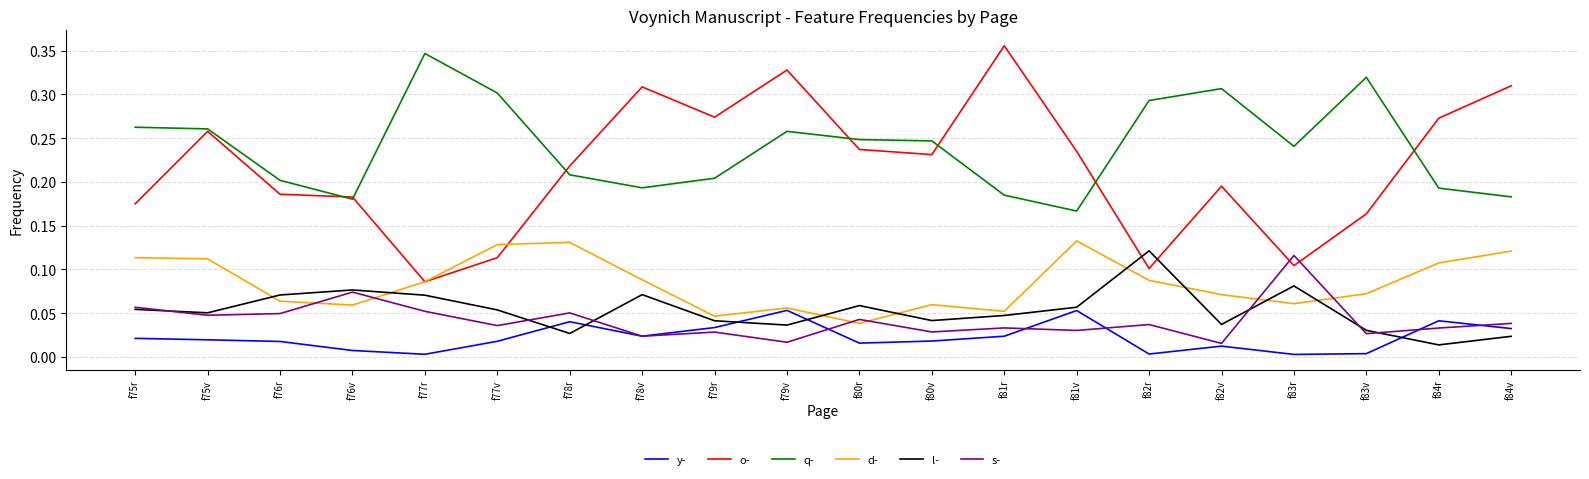

Between f78v and f82r, which series saw the biggest shift?

o-